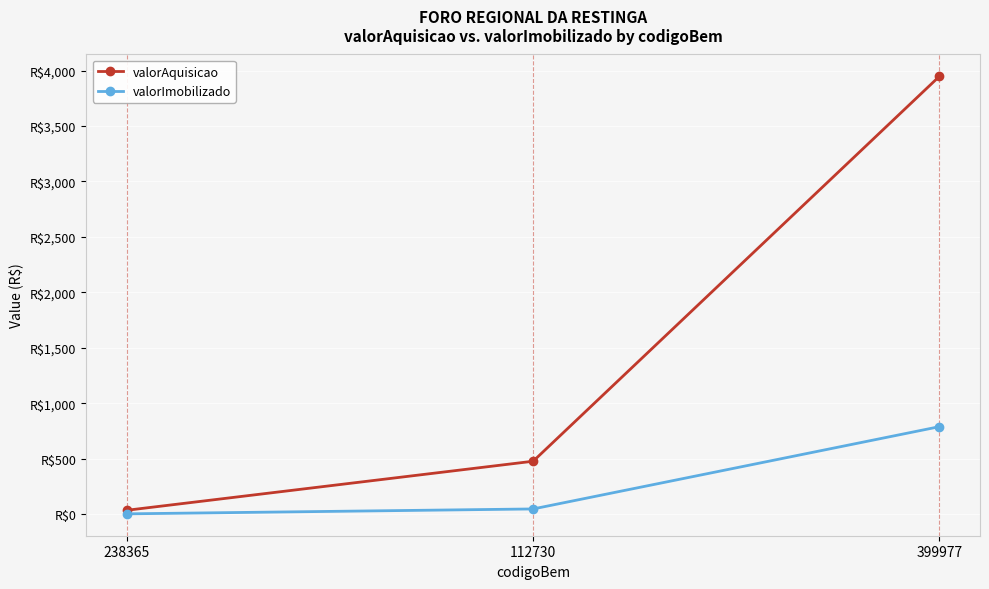

Rank the categories by valorImobilizado value from highest to lowest.

399977, 112730, 238365